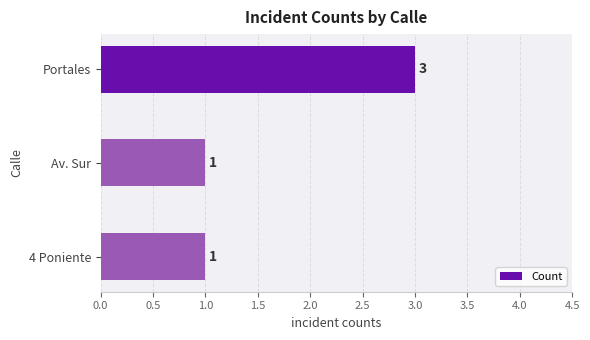

Does the chart contain any negative values?

No